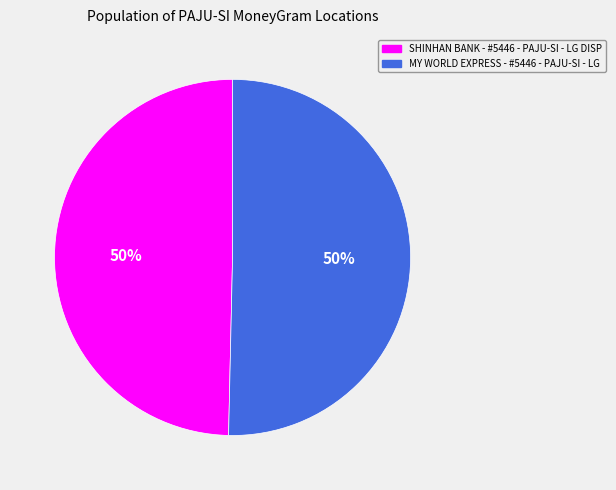

Combined, do MY WORLD EXPRESS - #5446 - PAJU-SI - LG and SHINHAN BANK - #5446 - PAJU-SI - LG DISP account for over 50%?

Yes